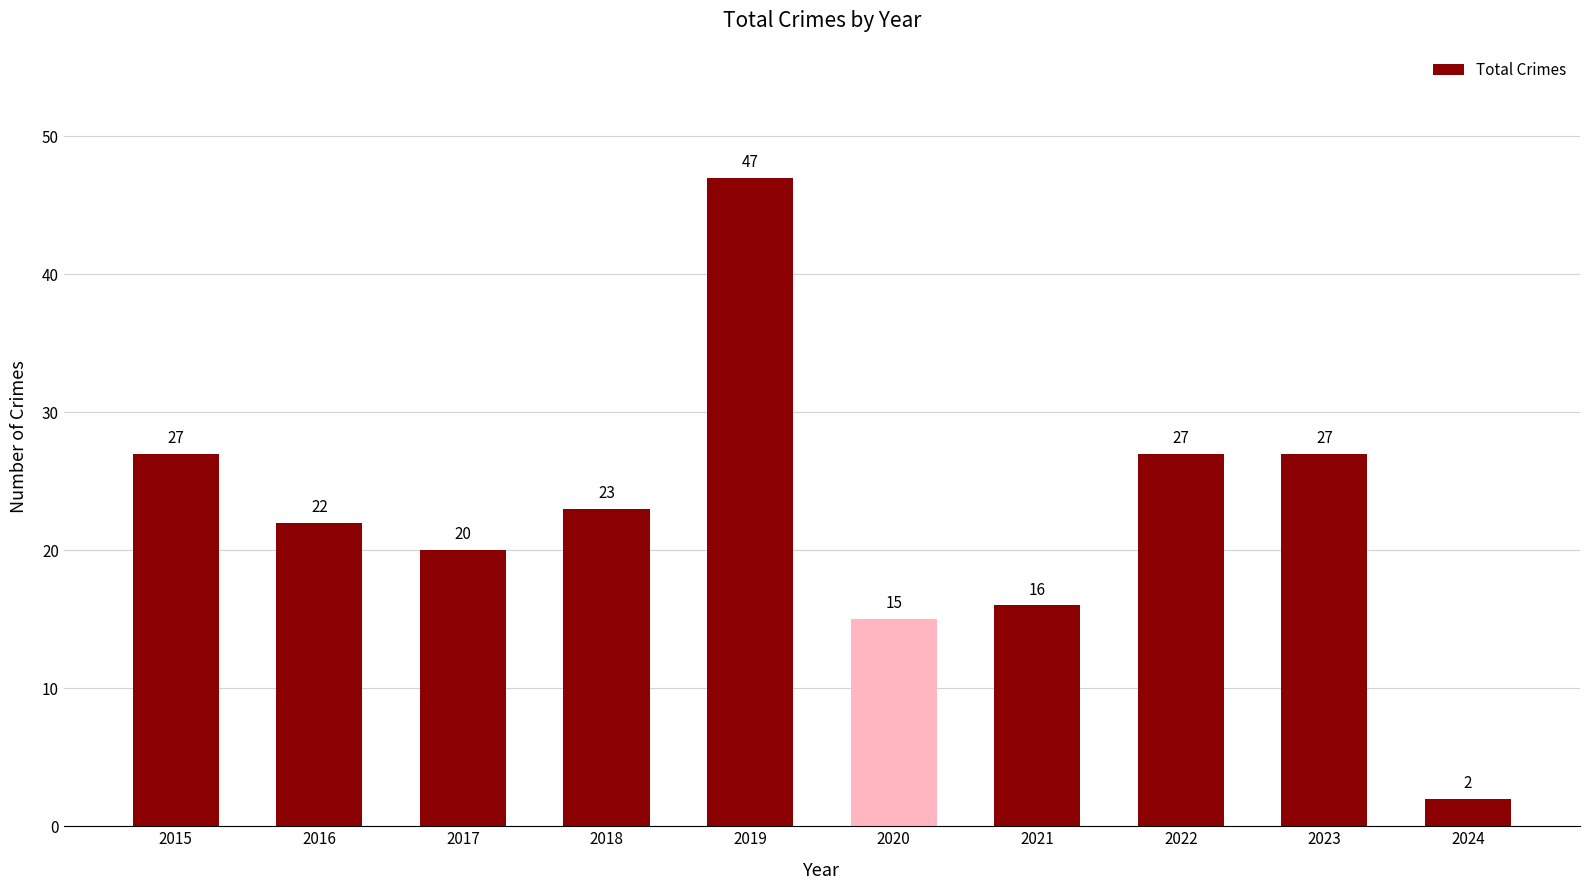

What is the smallest value displayed?

2